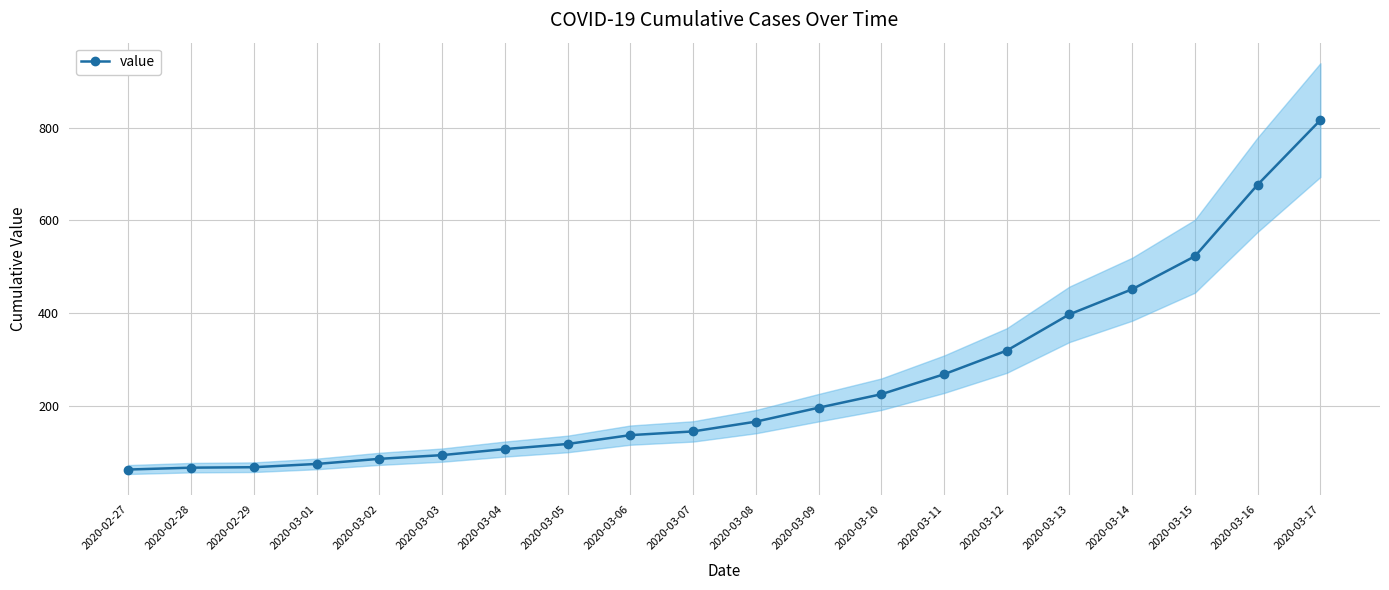

Reading right to left, list all the values displayed in this chart.

2020-03-17=816	2020-03-16=677	2020-03-15=523	2020-03-14=452	2020-03-13=398	2020-03-12=320	2020-03-11=269	2020-03-10=226	2020-03-09=197	2020-03-08=167	2020-03-07=146	2020-03-06=138	2020-03-05=119	2020-03-04=108	2020-03-03=95	2020-03-02=87	2020-03-01=76	2020-02-29=69	2020-02-28=68	2020-02-27=64